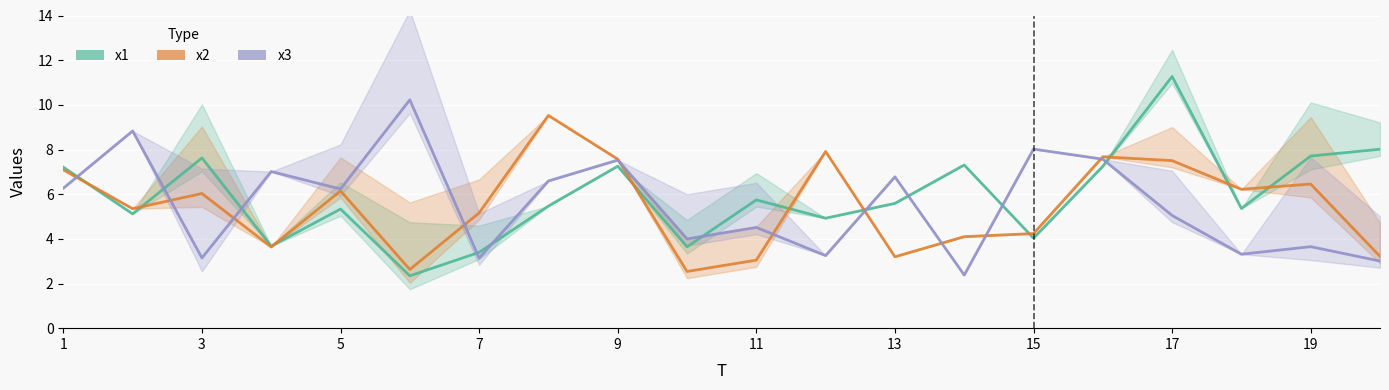

How many times do x2 and x1 cross each other?

10